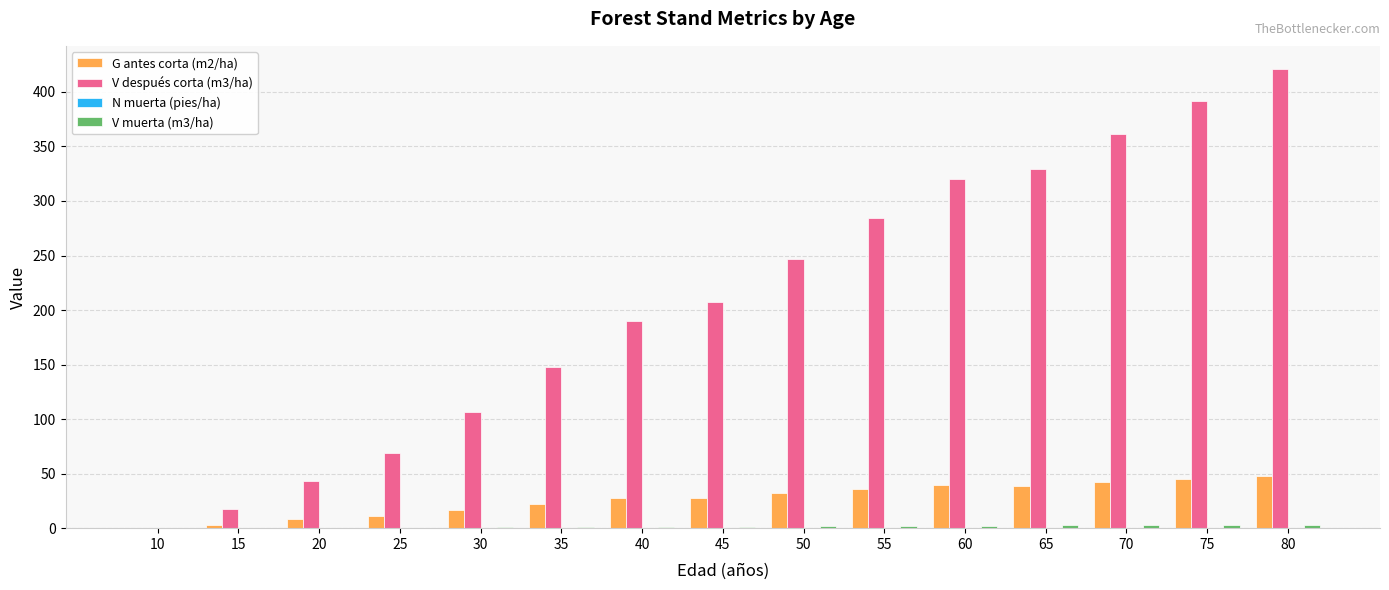

The V después corta (m3/ha) series shows 86.5 at 60. True or false?

False